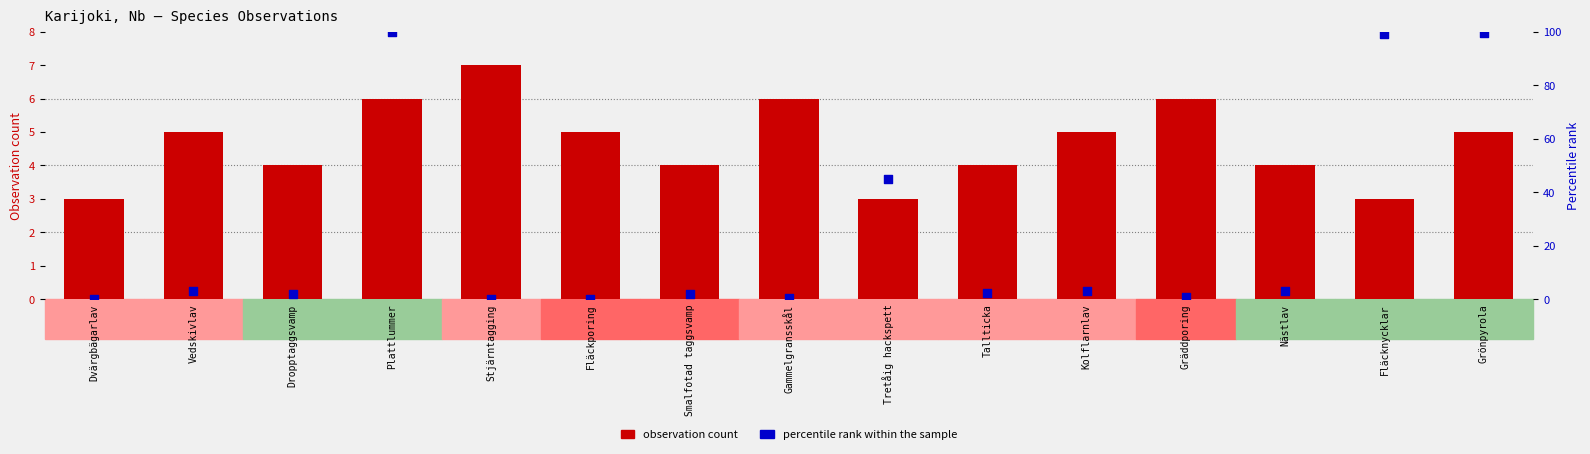

Which series reaches the maximum Y coordinate?

percentile rank within the sample